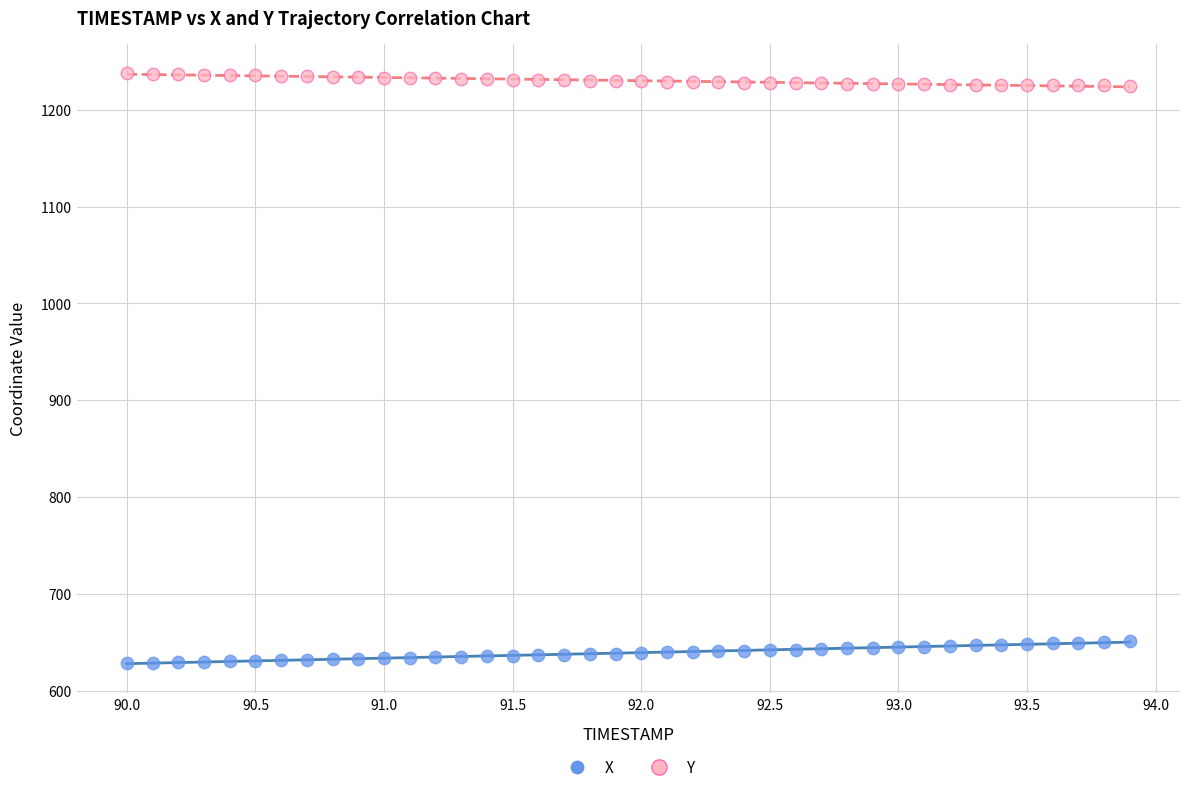

Which series contains the lowest Y value?

X